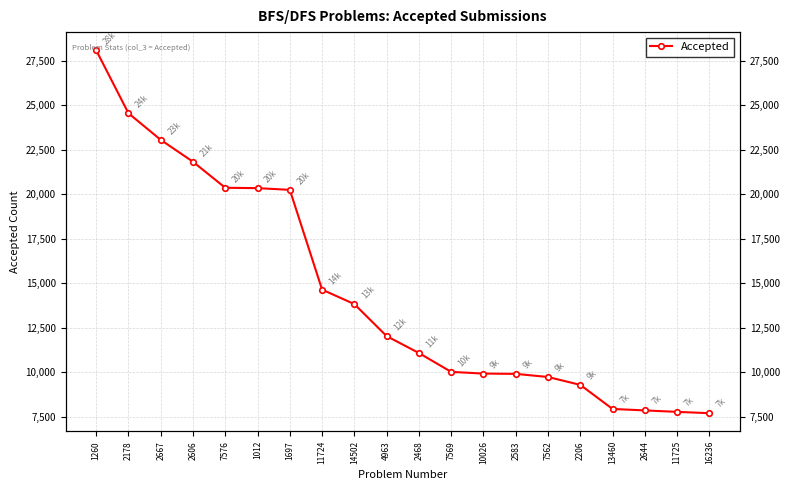

List the labels in order of value, largest first.

1260, 2178, 2667, 2606, 7576, 1012, 1697, 11724, 14502, 4963, 2468, 7569, 10026, 2583, 7562, 2206, 13460, 2644, 11725, 16236